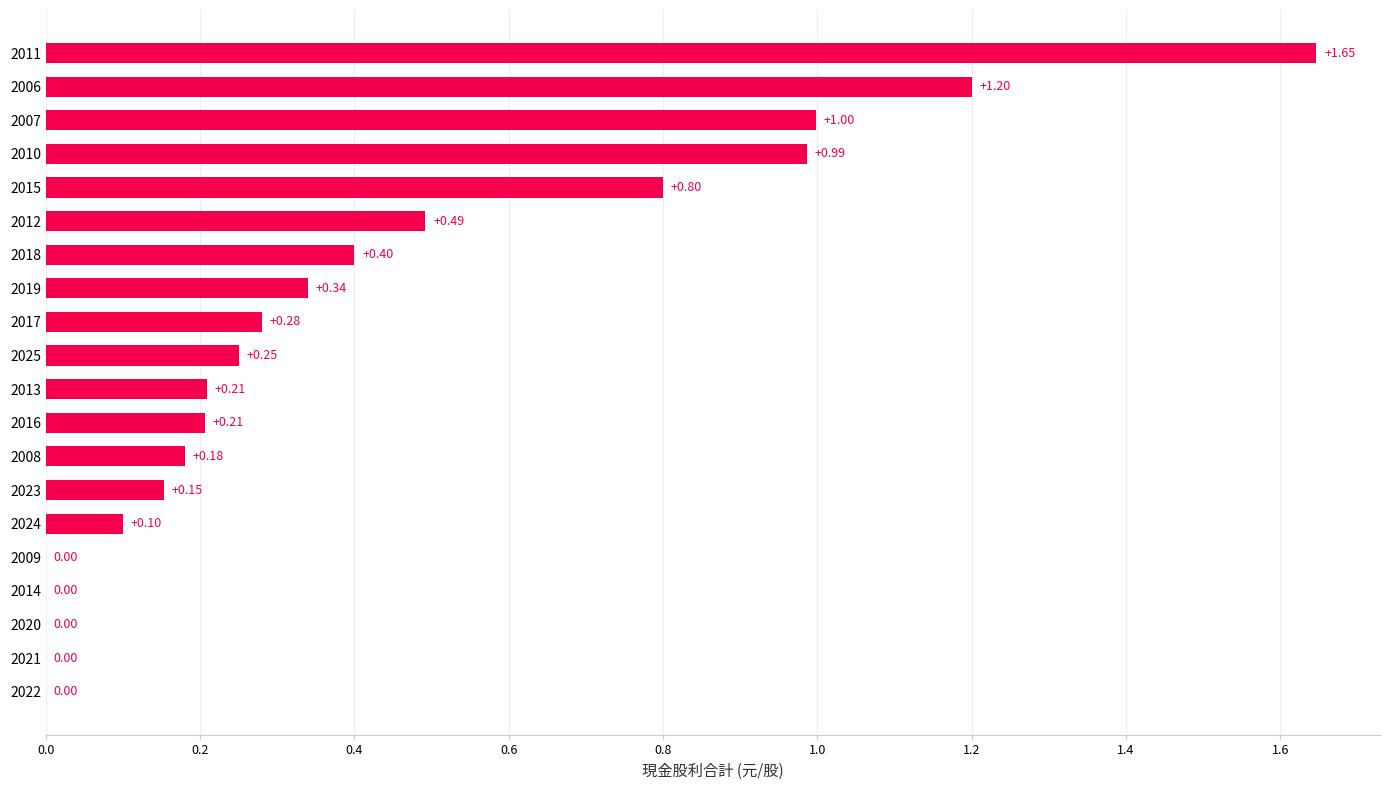

Between 2016 and 2017, which is larger?

2017